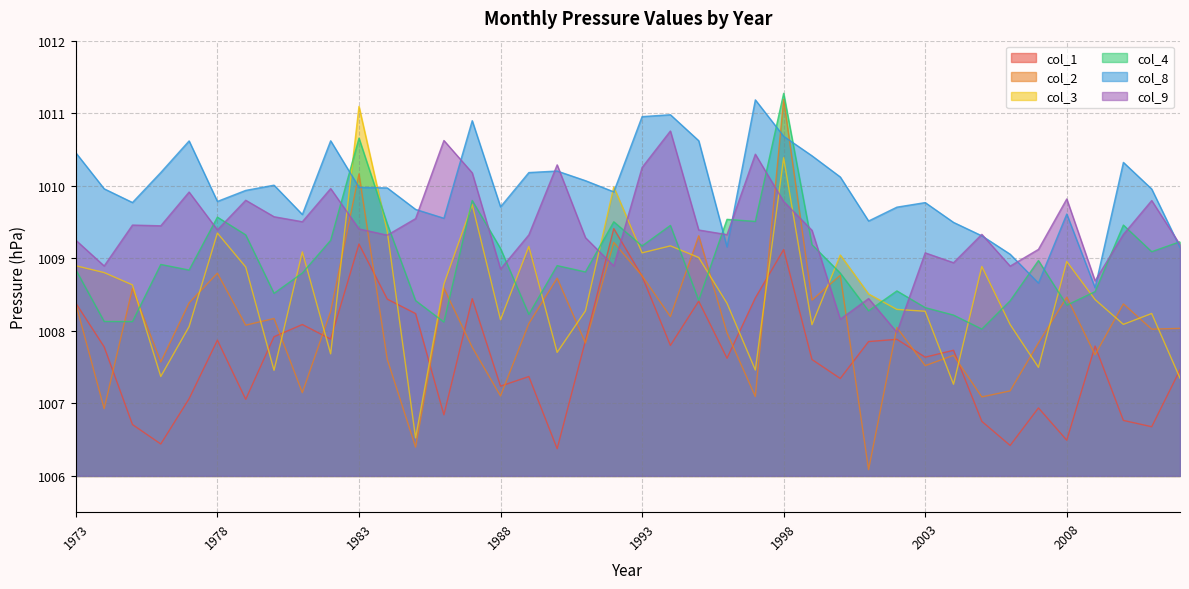

At which label is col_3 closest to 1008?

1977